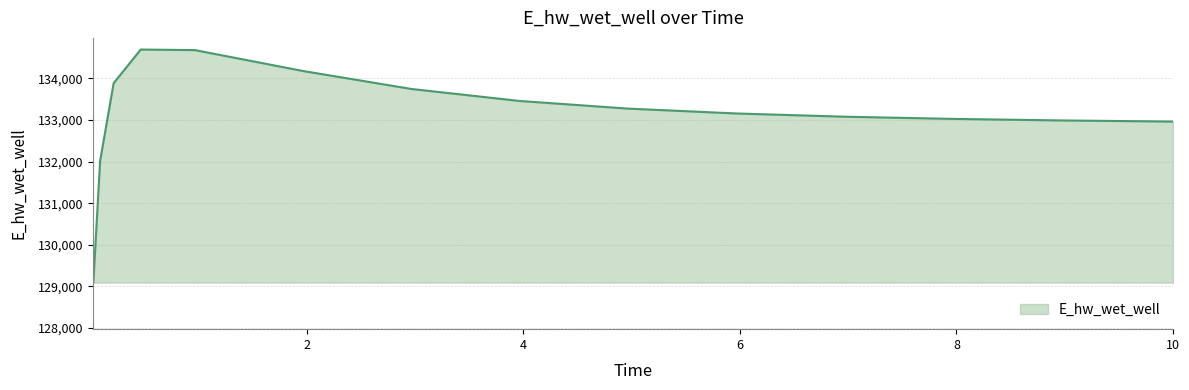

What is the minimum value shown in the chart?

129093.3